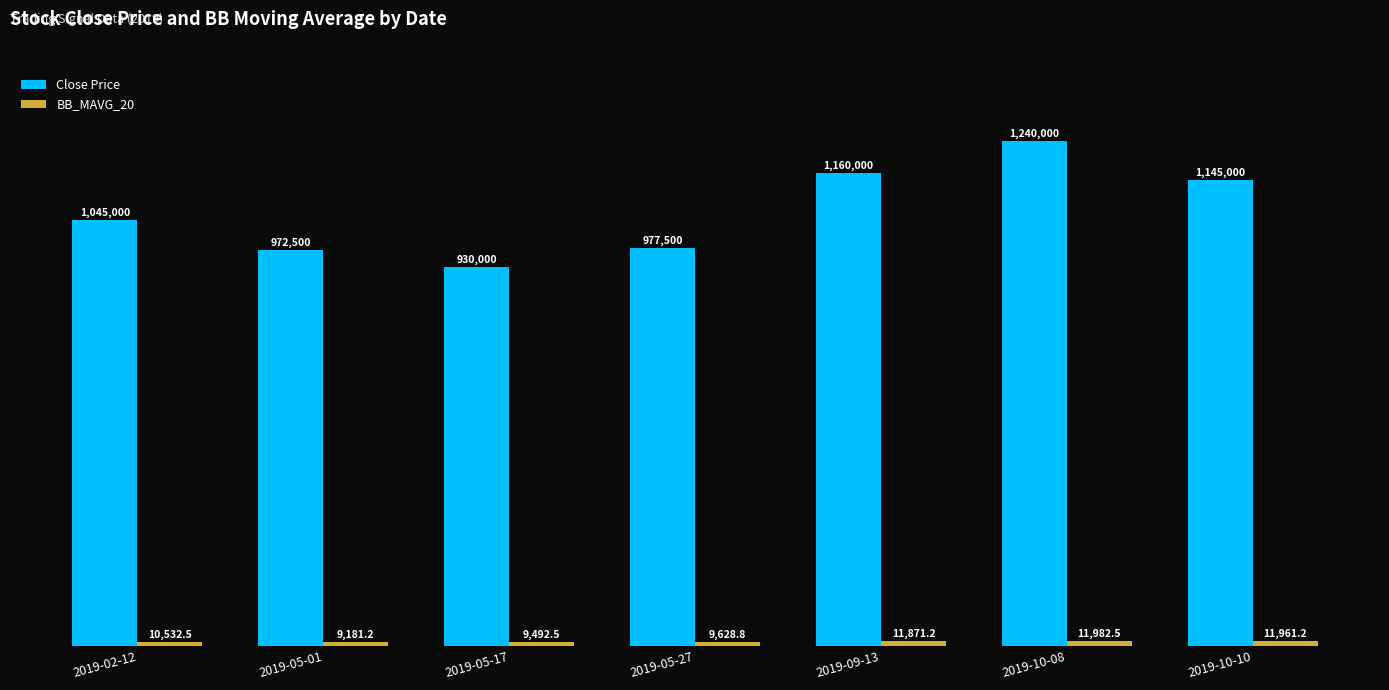

List the series in order of their overall mean, lowest first.

BB_MAVG_20, Close Price